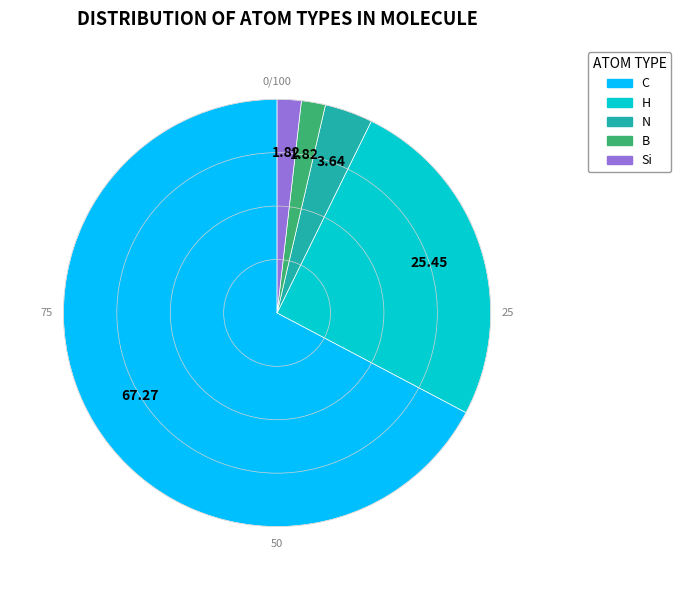

True or false: C accounts for 67% of the total.

True